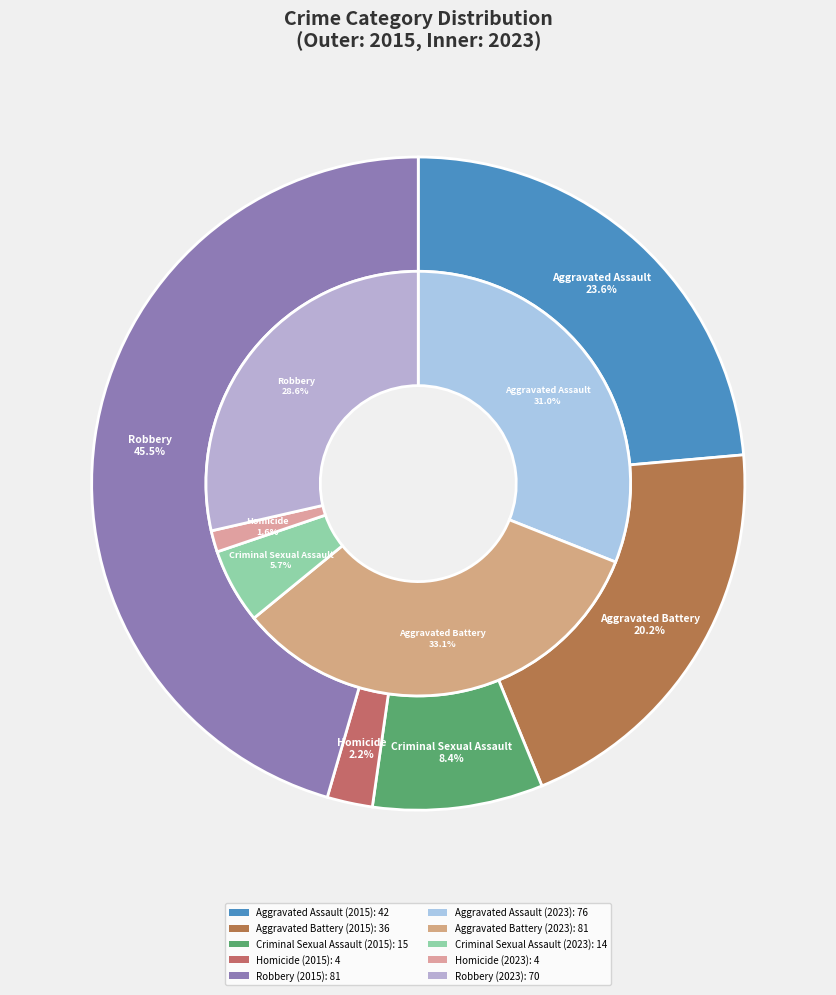

How many segments does this pie chart have?

5